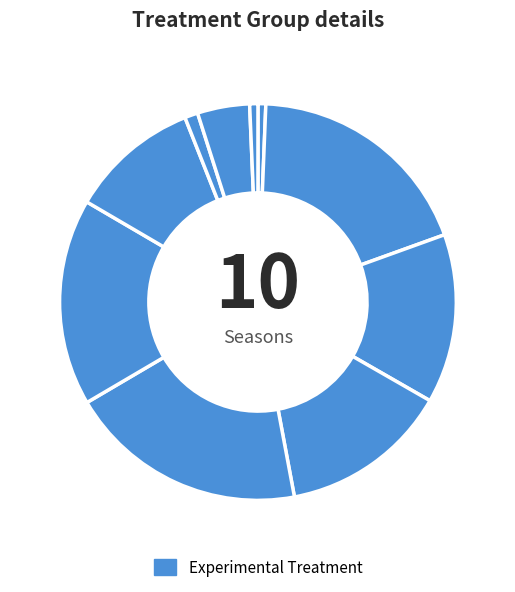

How many slices are in this pie chart?

10